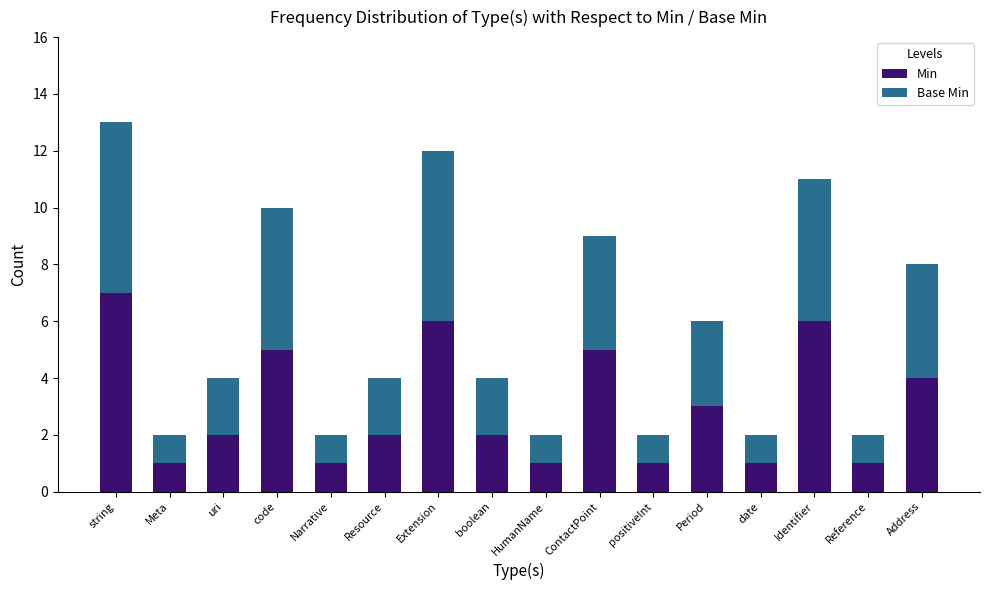

At which category is the sum across all series the highest?

string